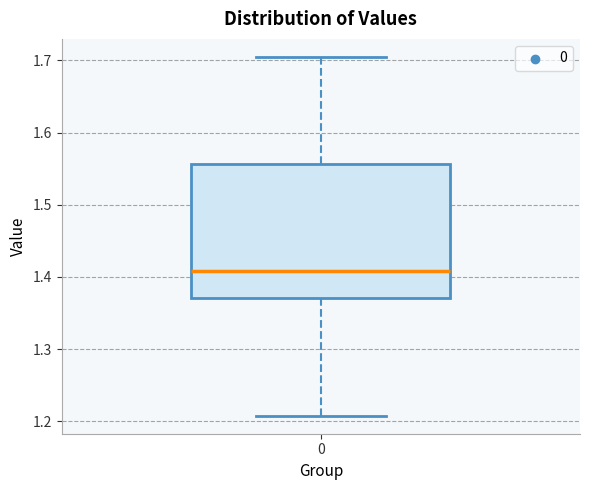

Transcribe this box plot: give where the median line is, the range the box spans, and where the two whiskers end, as read against the y-axis. The values are not printed on the chart, so give them approximately, as read against the axis.

median 1.41, box 1.37 to 1.56, whiskers 1.21 to 1.70